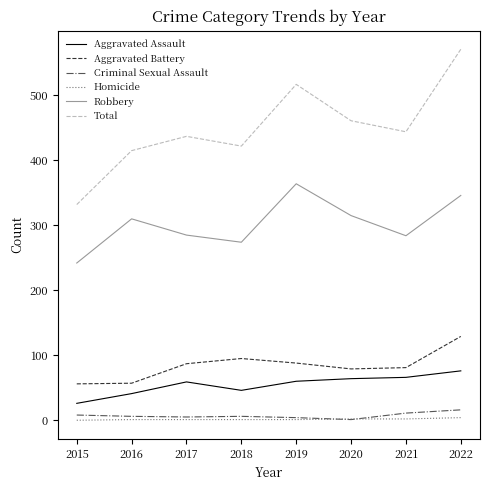

What is the difference between the second highest and second lowest values in the Homicide series?

1